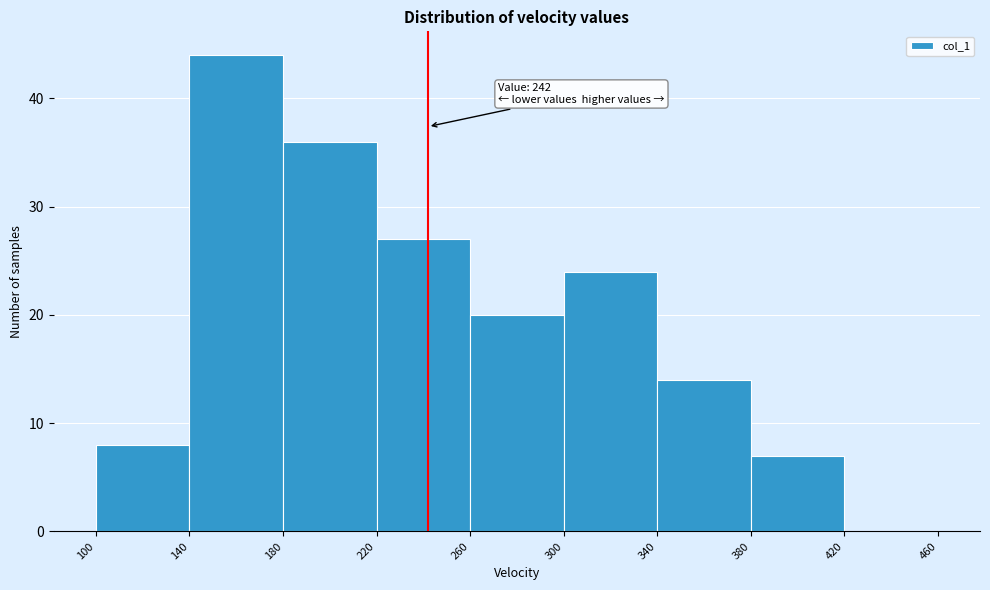

Over which range of the x-axis is the bar tallest?

140 to 180